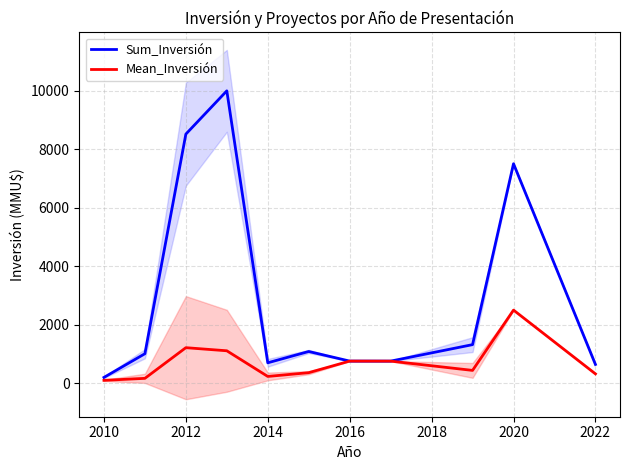

True or false: Sum_Inversión and Mean_Inversión cross at least once.

False